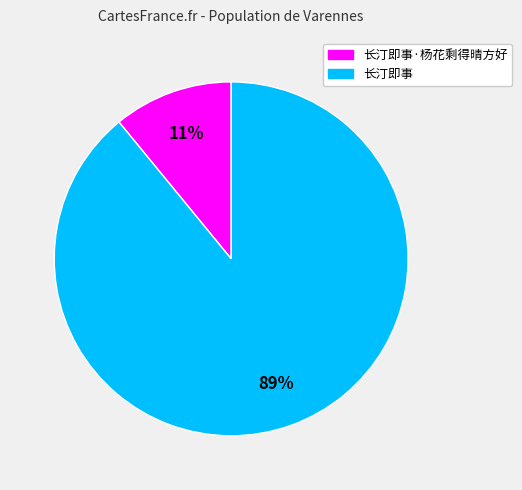

To the nearest percent, what is the difference between the largest and smallest slice percentages?

78%